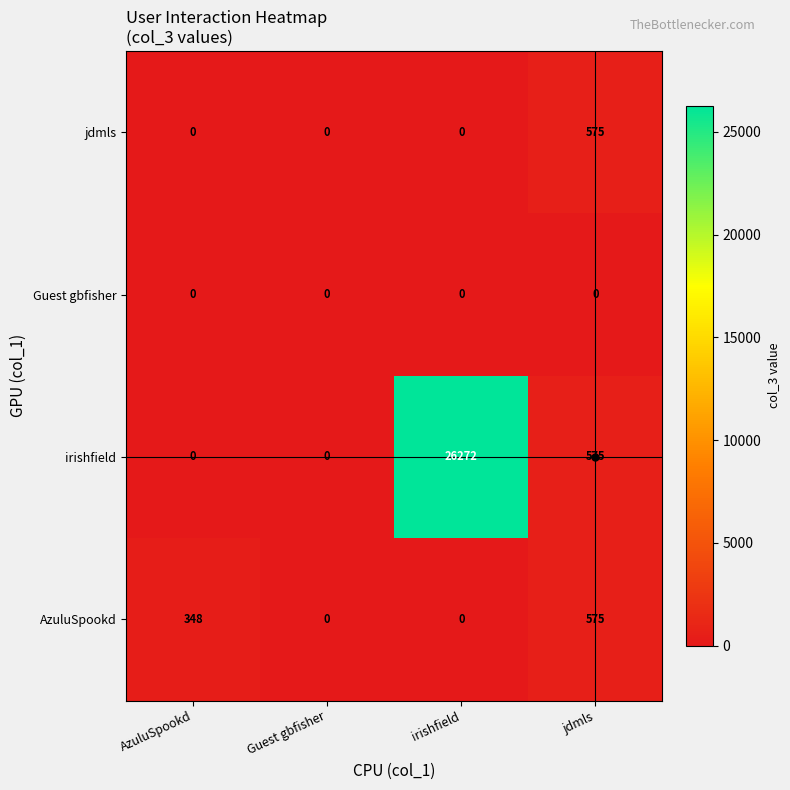

Which series has the largest range (max minus min)?

irishfield